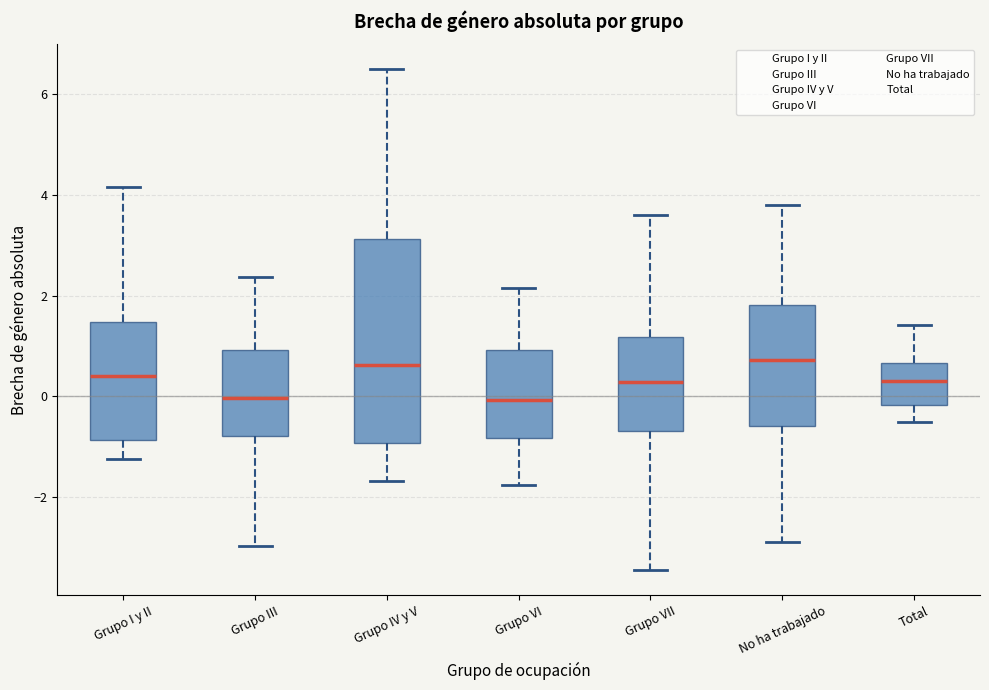

Reading left to right, transcribe this box plot: for each box, give where its median line is, the range the box spans, and where its two whiskers end, as read against the y-axis. The values are not printed on the chart, so give them approximately, as read against the axis.

Grupo I y II: median 0.4, box -0.8 to 1.4, whiskers -1.2 to 4.2
Grupo III: median 0.0, box -0.8 to 1.0, whiskers -3.0 to 2.4
Grupo IV y V: median 0.6, box -1.0 to 3.2, whiskers -1.6 to 6.4
Grupo VI: median 0.0, box -0.8 to 1.0, whiskers -1.8 to 2.2
Grupo VII: median 0.2, box -0.6 to 1.2, whiskers -3.4 to 3.6
No ha trabajado: median 0.8, box -0.6 to 1.8, whiskers -2.8 to 3.8
Total: median 0.2, box -0.2 to 0.6, whiskers -0.6 to 1.4